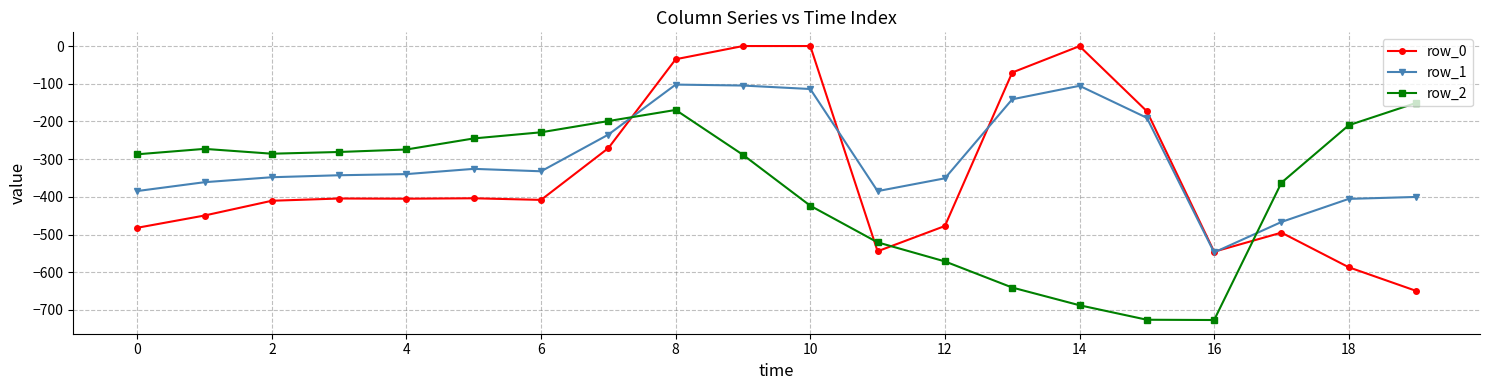

In row_1, how many points are higher than both neighbors (excluding endpoints)?

3